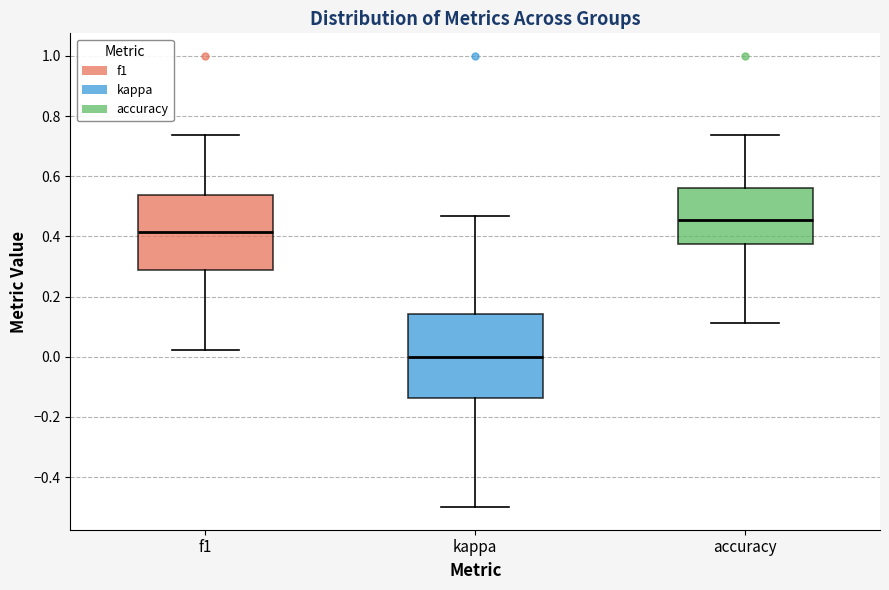

Which box's median line is the highest?

accuracy